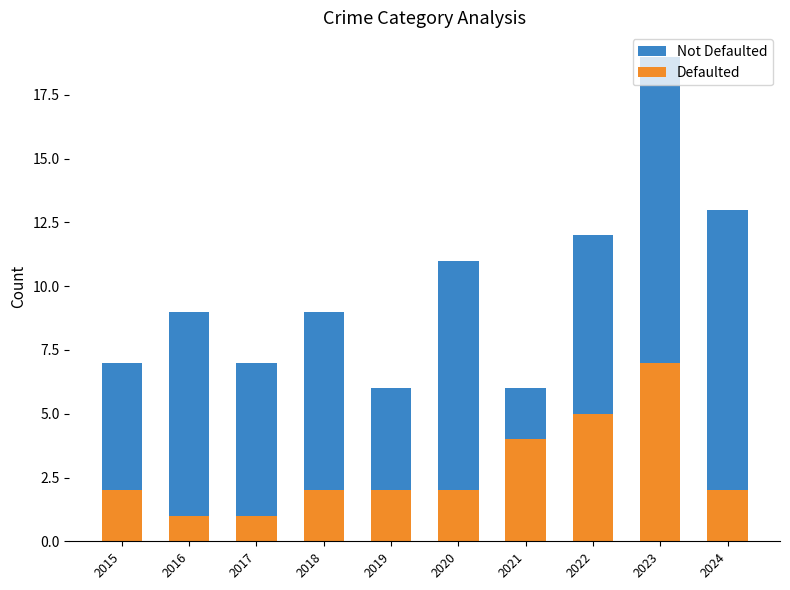

At which category is the sum across all series the highest?

2023